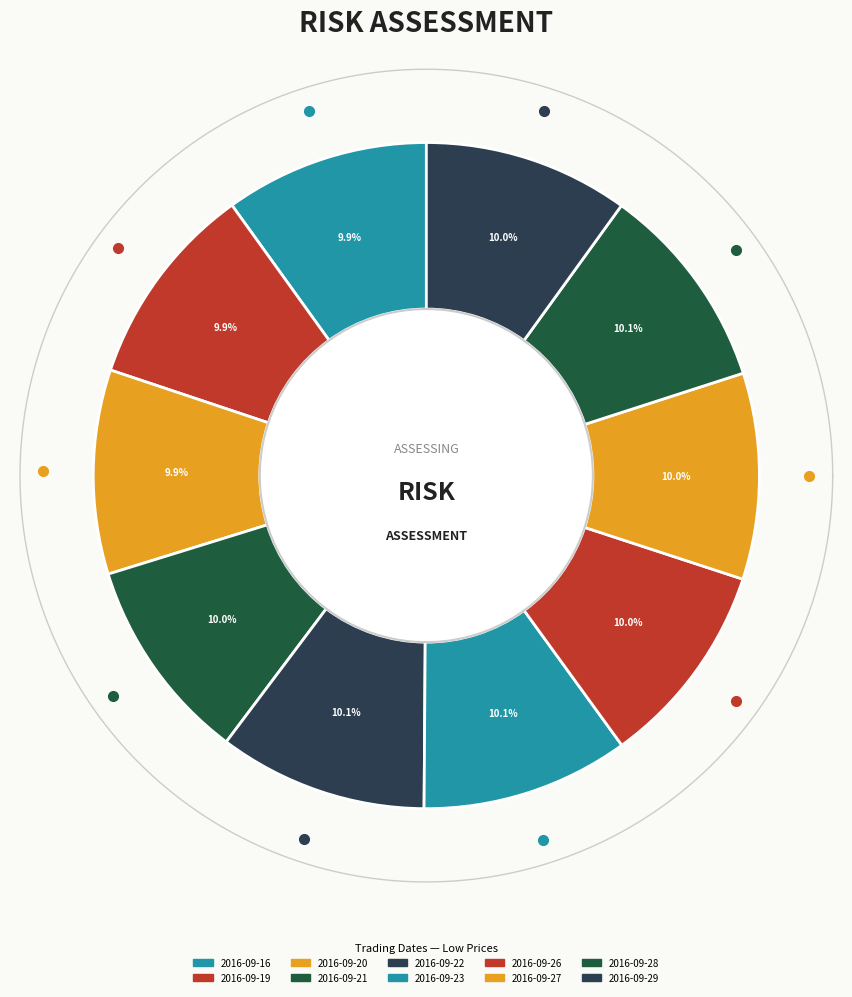

What is the smallest slice in the pie chart?

2016-09-20